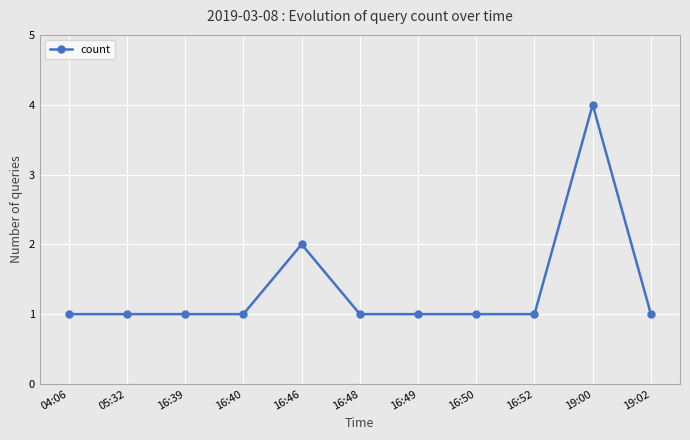

What is the maximum value shown in the chart?

4